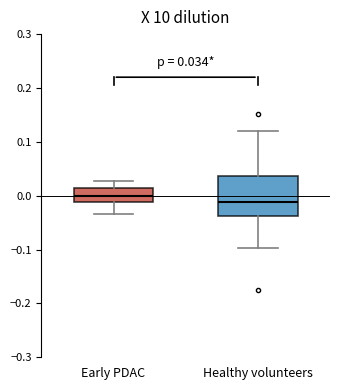

Which box is the tallest, from its lower edge to its upper edge?

Healthy volunteers